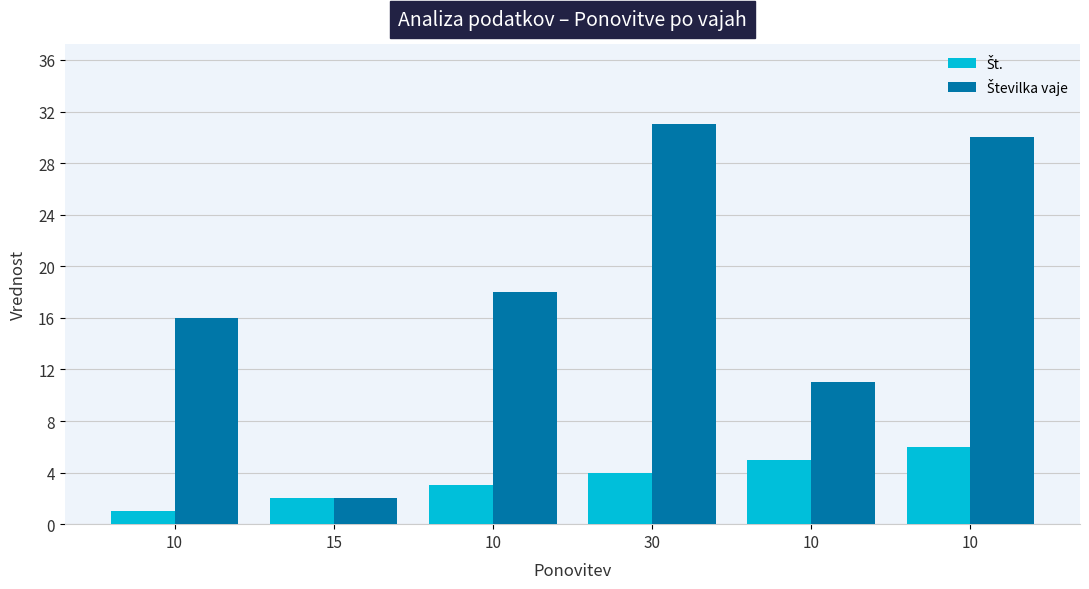

What is the value of the Št. bar at the 6th from the left?

1